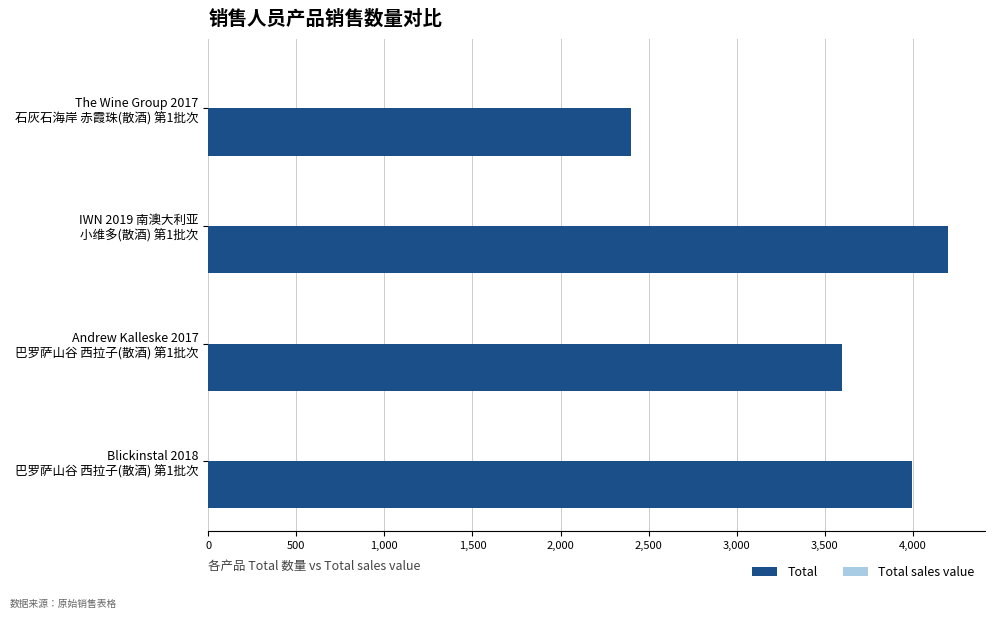

Are the bars horizontal?

Yes